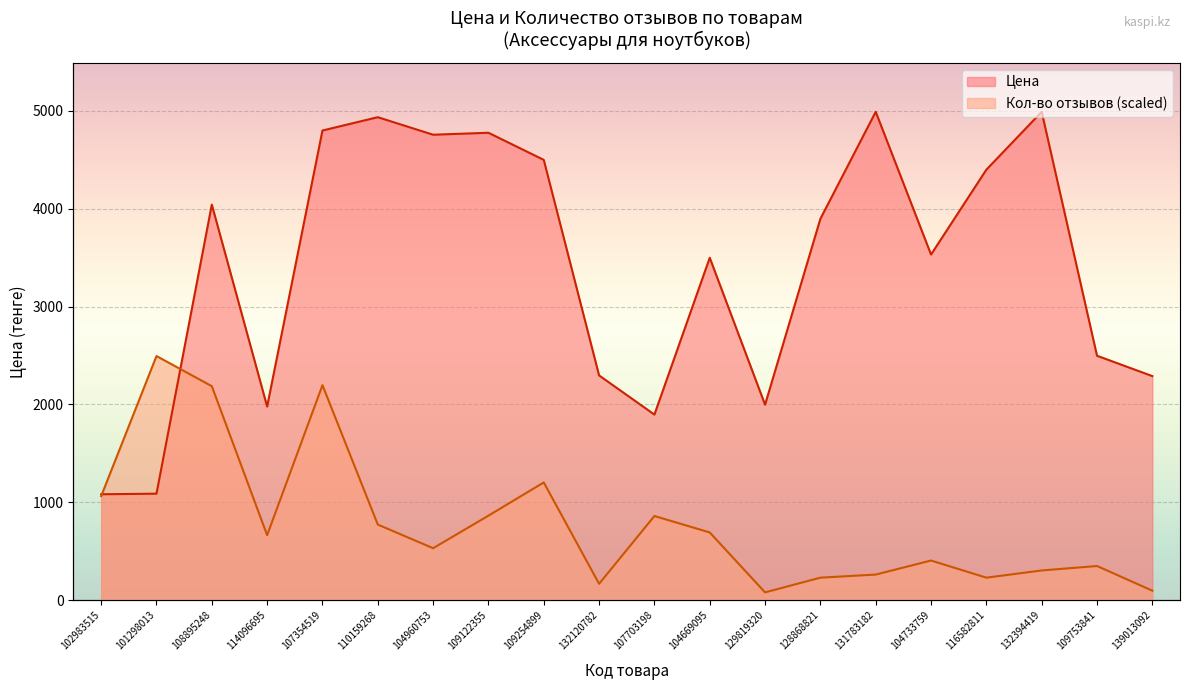

The value of Цена at 116582811 is 2329.7. True or false?

False